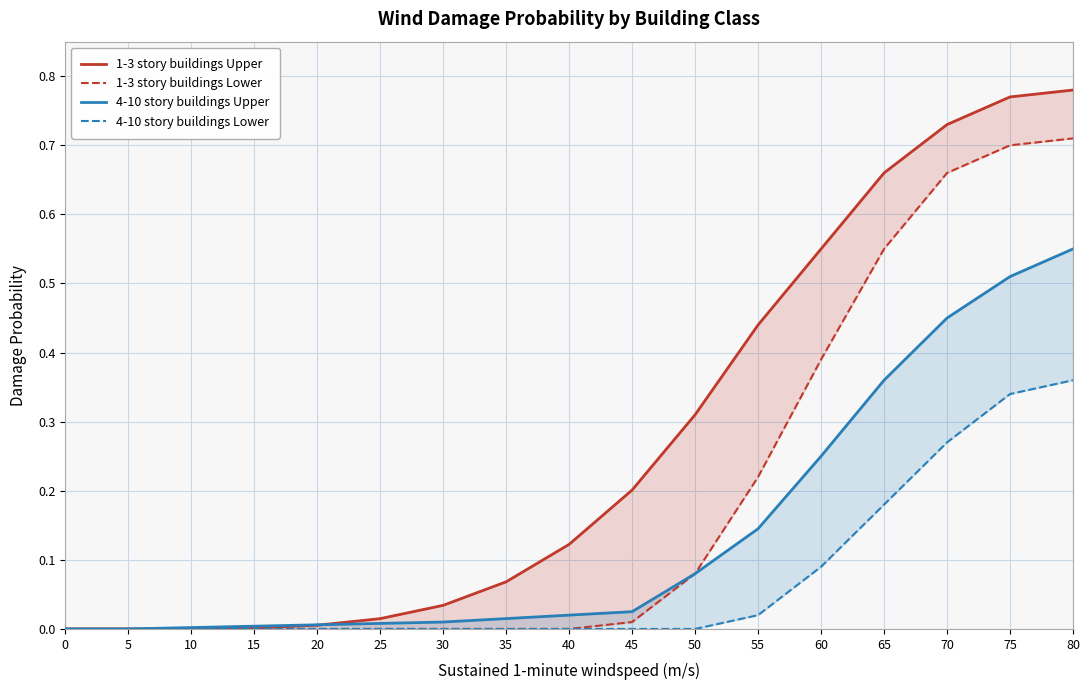

Reading left to right, transcribe all the data shown in this chart.

1-3 story buildings Upper: 0=0.0	5=0.0	10=0.0	15=0.0	20=0.0	25=0.0	30=0.0	35=0.1	40=0.1	45=0.2	50=0.3	55=0.4	60=0.6	65=0.7	70=0.7	75=0.8	80=0.8
1-3 story buildings Lower: 0=0.0	5=0.0	10=0.0	15=0.0	20=0.0	25=0.0	30=0.0	35=0.0	40=0.0	45=0.0	50=0.1	55=0.2	60=0.4	65=0.6	70=0.7	75=0.7	80=0.7
4-10 story buildings Upper: 0=0.0	5=0.0	10=0.0	15=0.0	20=0.0	25=0.0	30=0.0	35=0.0	40=0.0	45=0.0	50=0.1	55=0.1	60=0.2	65=0.4	70=0.5	75=0.5	80=0.6
4-10 story buildings Lower: 0=0.0	5=0.0	10=0.0	15=0.0	20=0.0	25=0.0	30=0.0	35=0.0	40=0.0	45=0.0	50=0.0	55=0.0	60=0.1	65=0.2	70=0.3	75=0.3	80=0.4